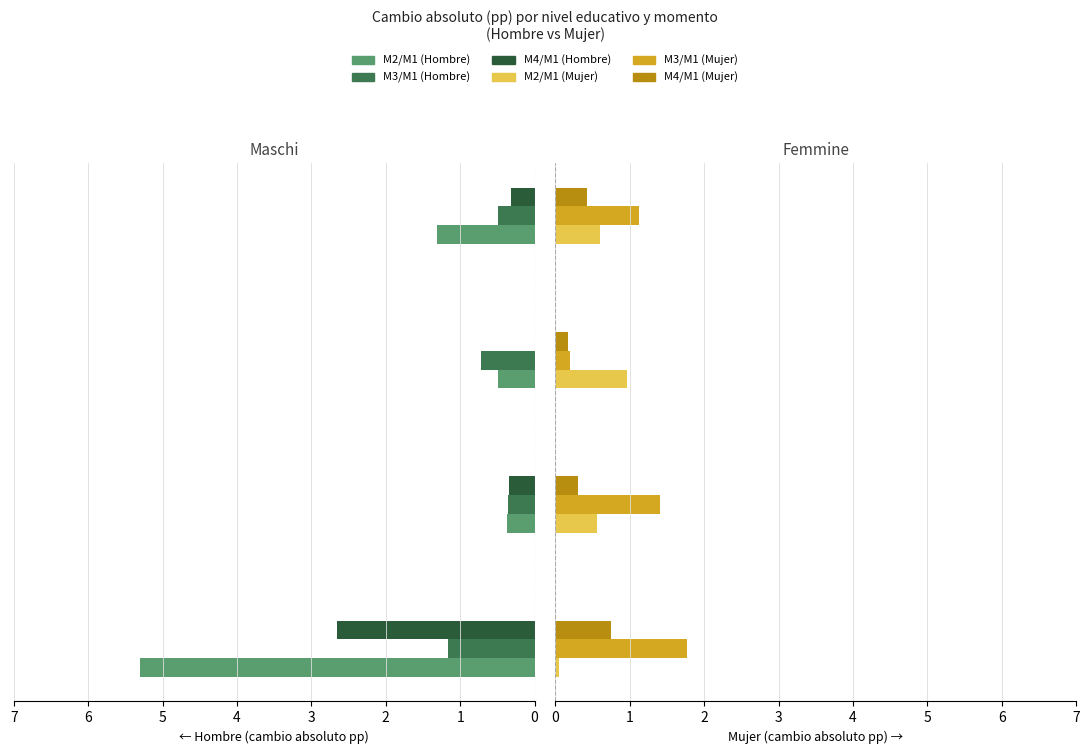

Rank the series at 0 from highest to lowest value.

M2/M1 (Hombre), M4/M1 (Hombre), M3/M1 (Mujer), M3/M1 (Hombre), M4/M1 (Mujer), M2/M1 (Mujer)